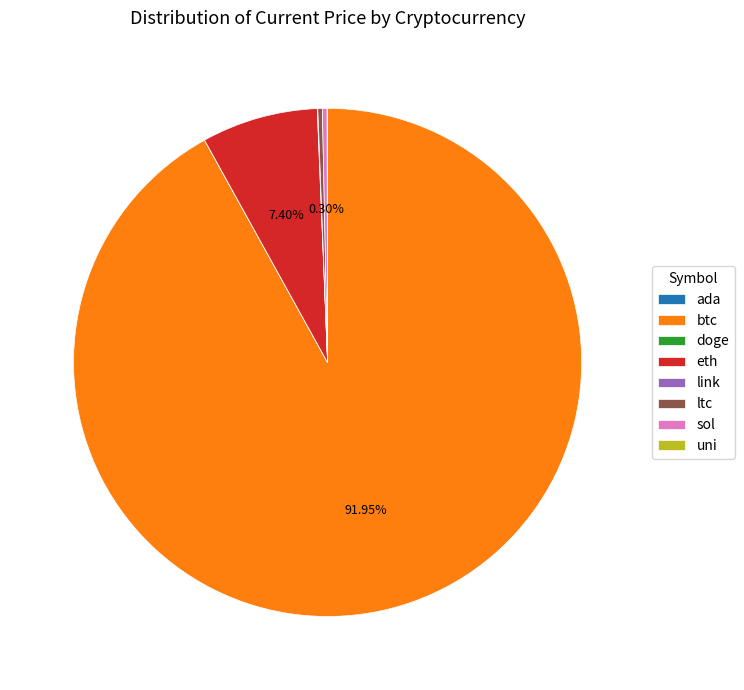

Which category has the biggest portion of the pie?

btc